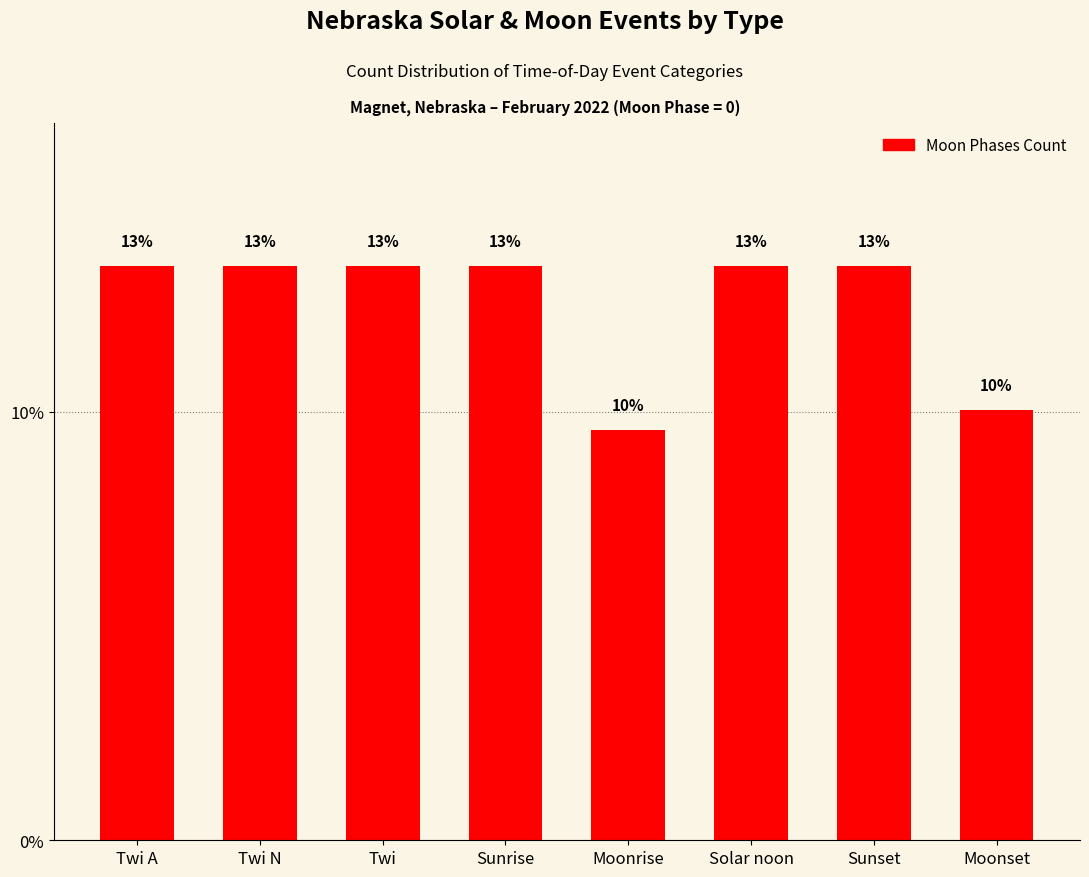

True or false: the data shows 13.4 at Twi.

True